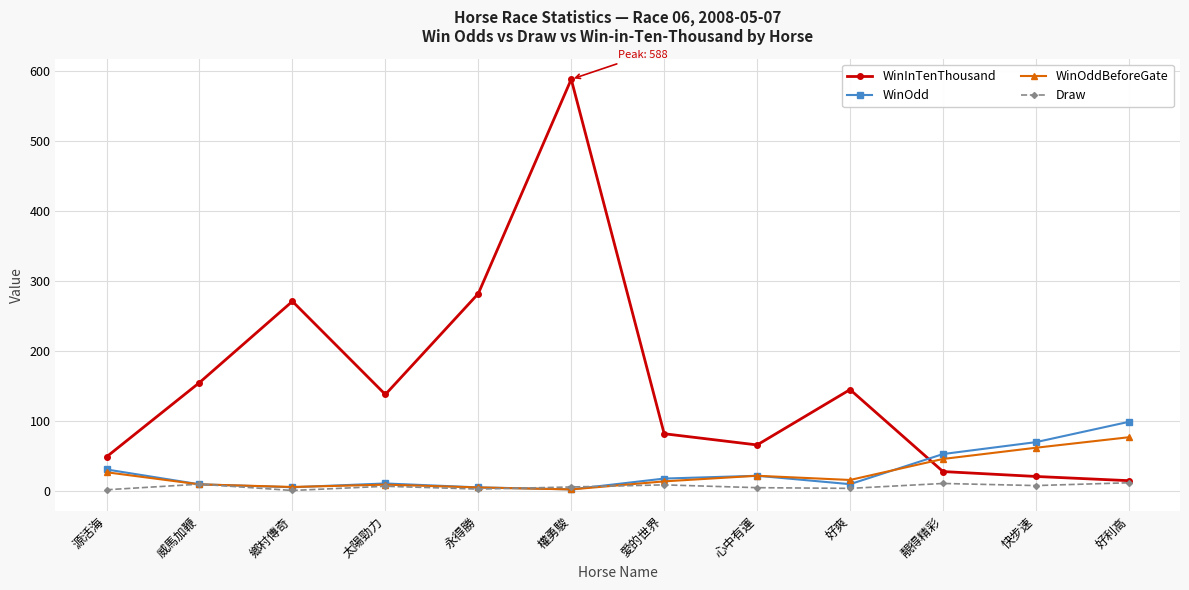

What is the label of the 12th point from the left?

好利高